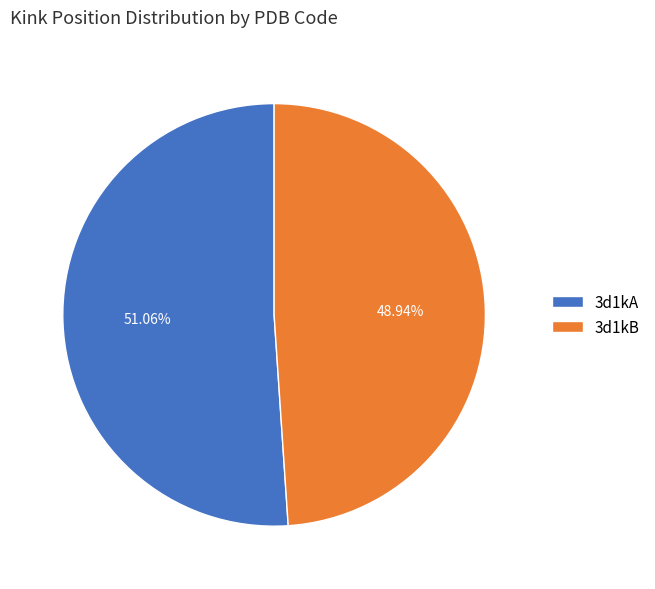

The 3d1kA slice represents 45% of the pie. True or false?

False